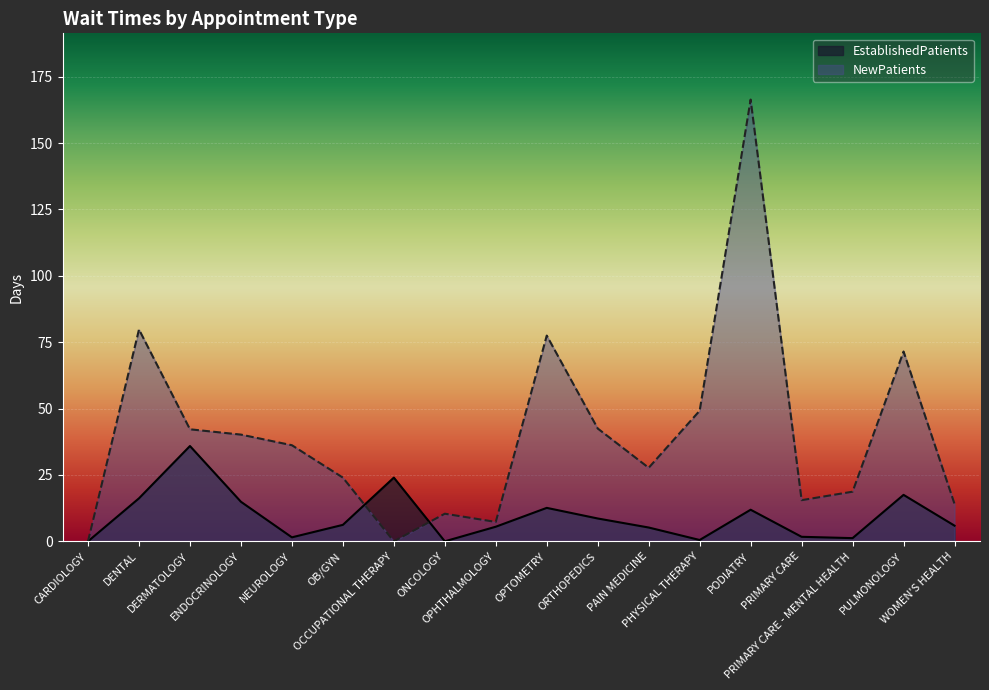

What are all the series names shown in the legend?

EstablishedPatients, NewPatients